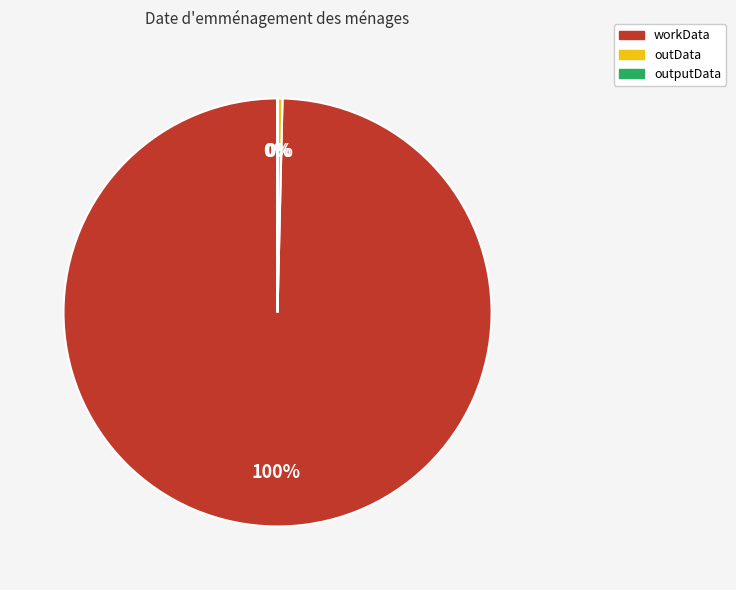

What is the largest slice in the pie chart?

workData